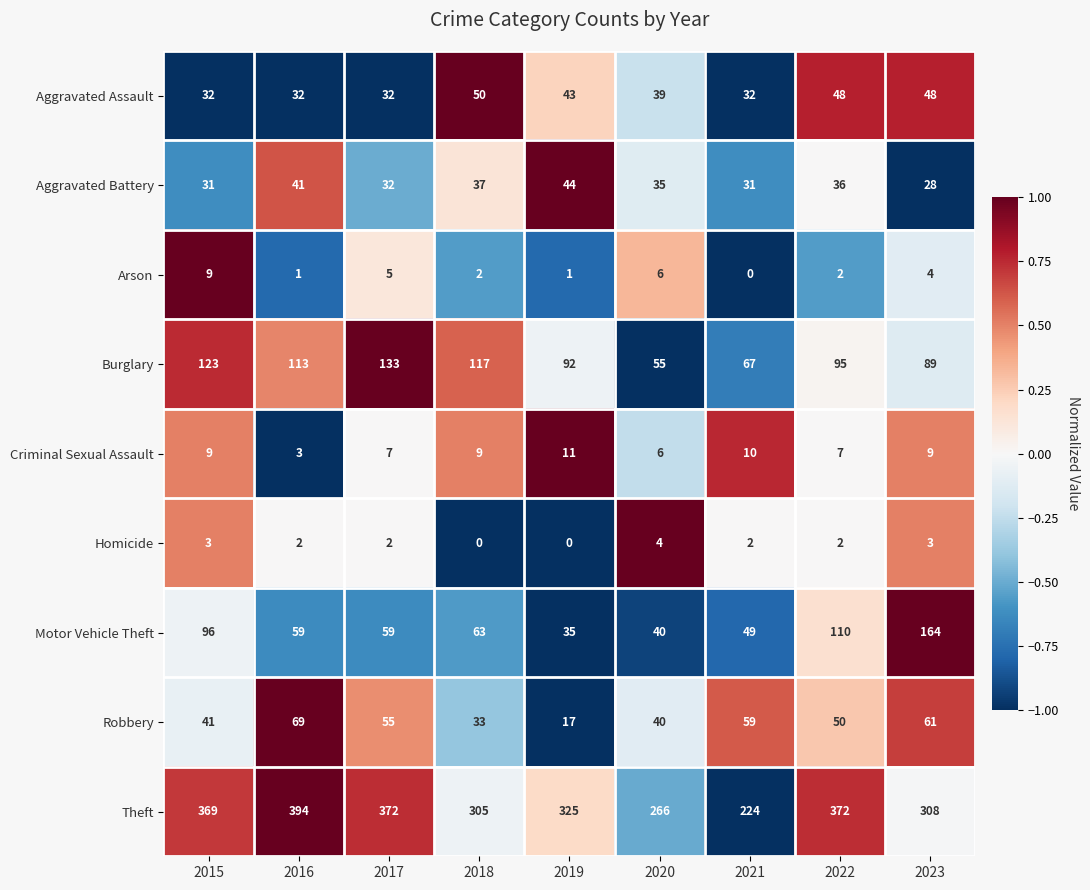

Where does the Robbery series first go above 50?

2016